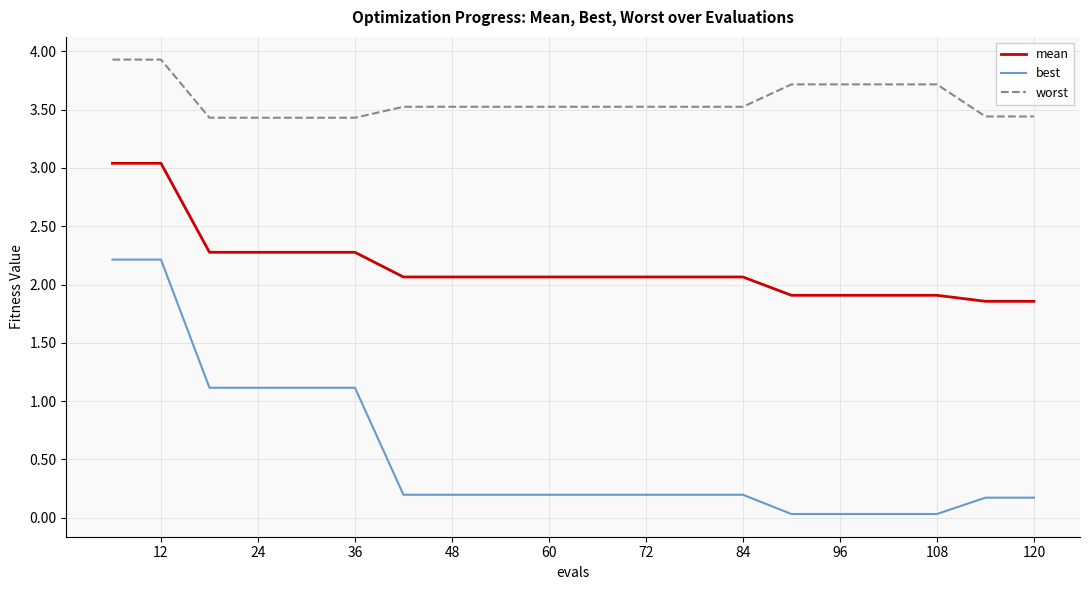

True or false: best and mean cross at least once.

False